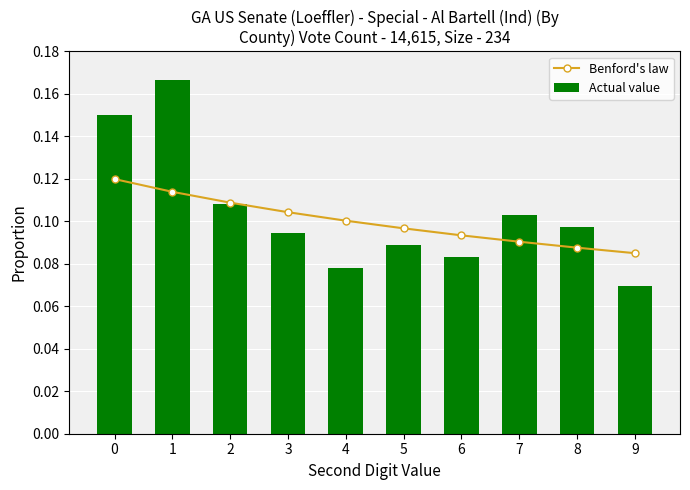

What is the sum of the Actual value values at 5 and 4?

0.2